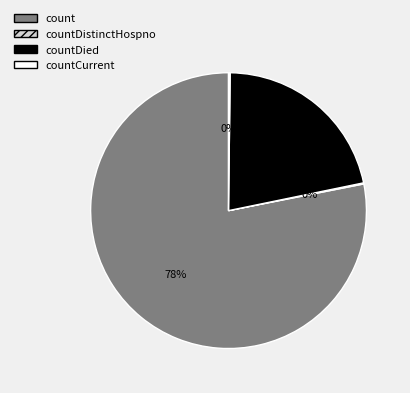

Which category has the biggest portion of the pie?

count